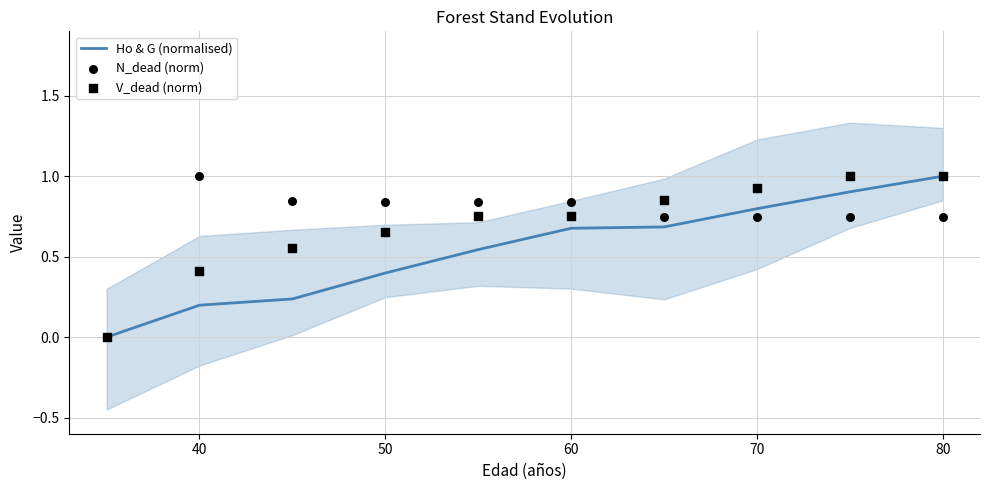

At how many categories does at least one series exceed 0?

9